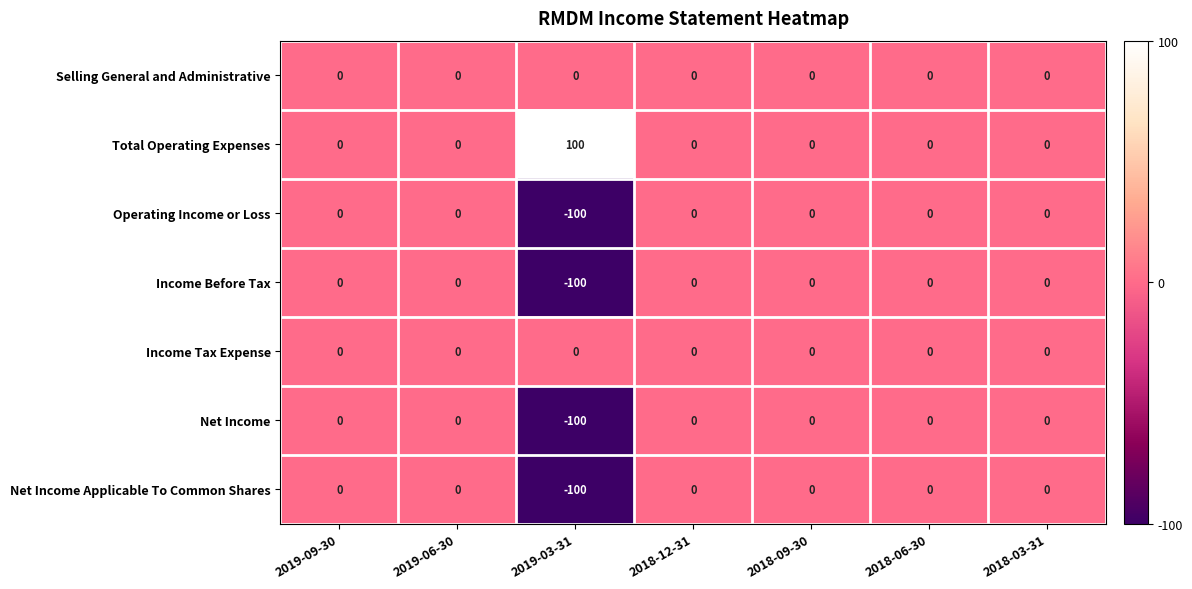

The Total Operating Expenses series shows 0 at 2018-06-30. True or false?

True